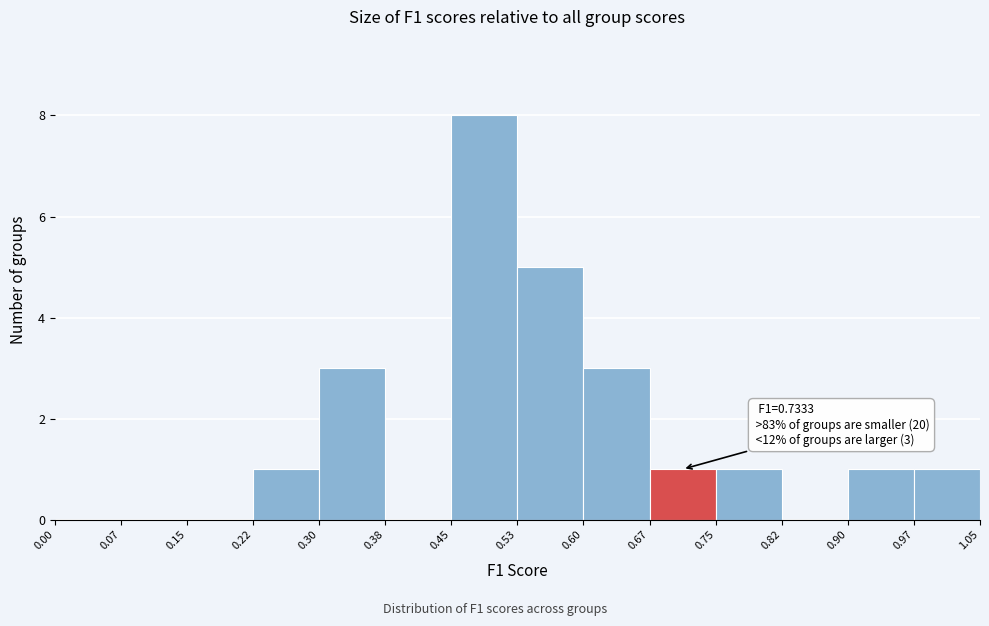

Which range on the x-axis has the tallest bar?

0.45 to 0.53